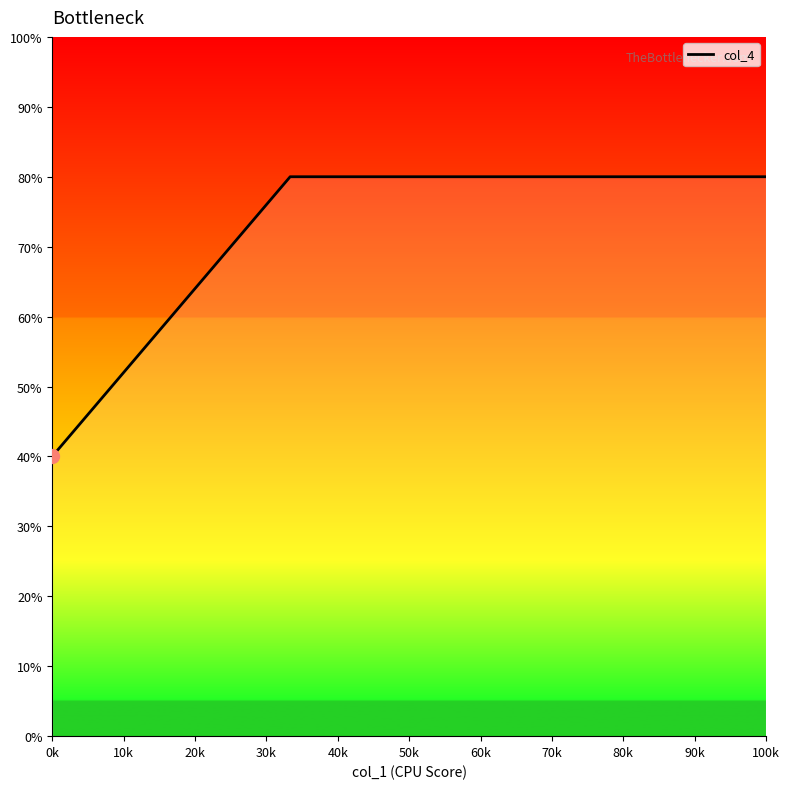

What is the greatest value displayed?

80